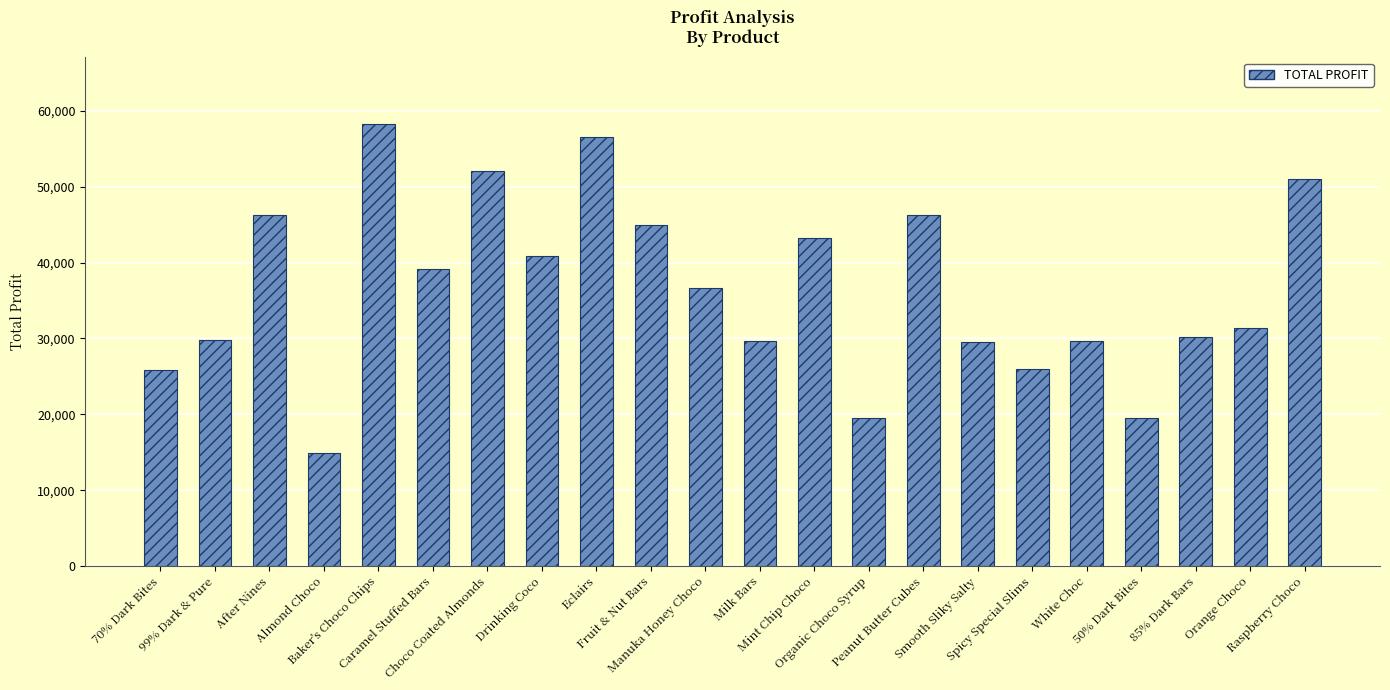

What is the difference between the maximum and minimum values?

43330.9